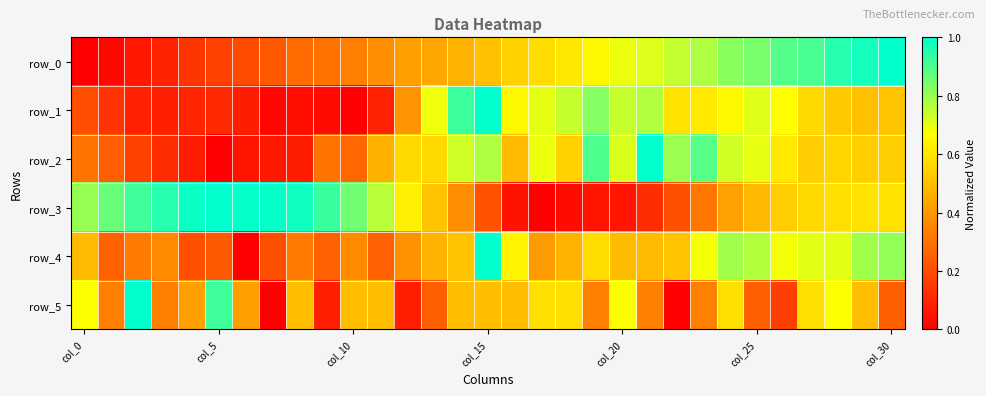

How many data points does each series have?

31